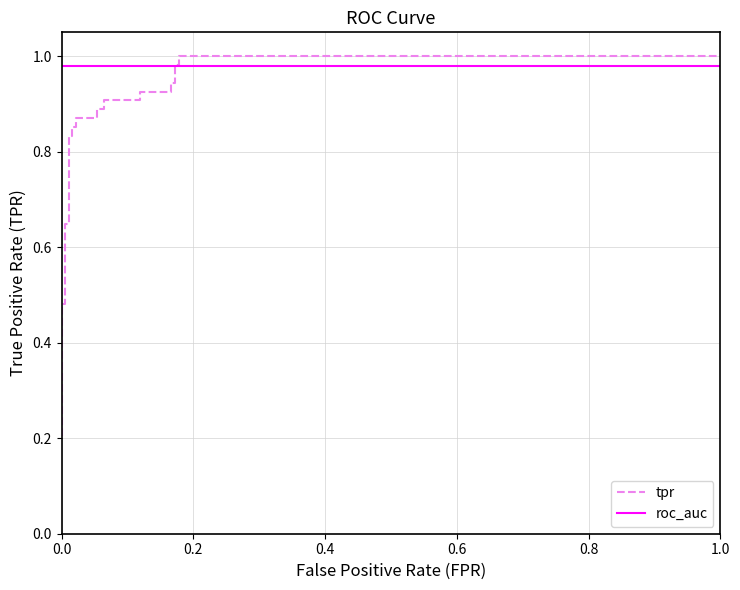

What are all the series names shown in the legend?

tpr, roc_auc